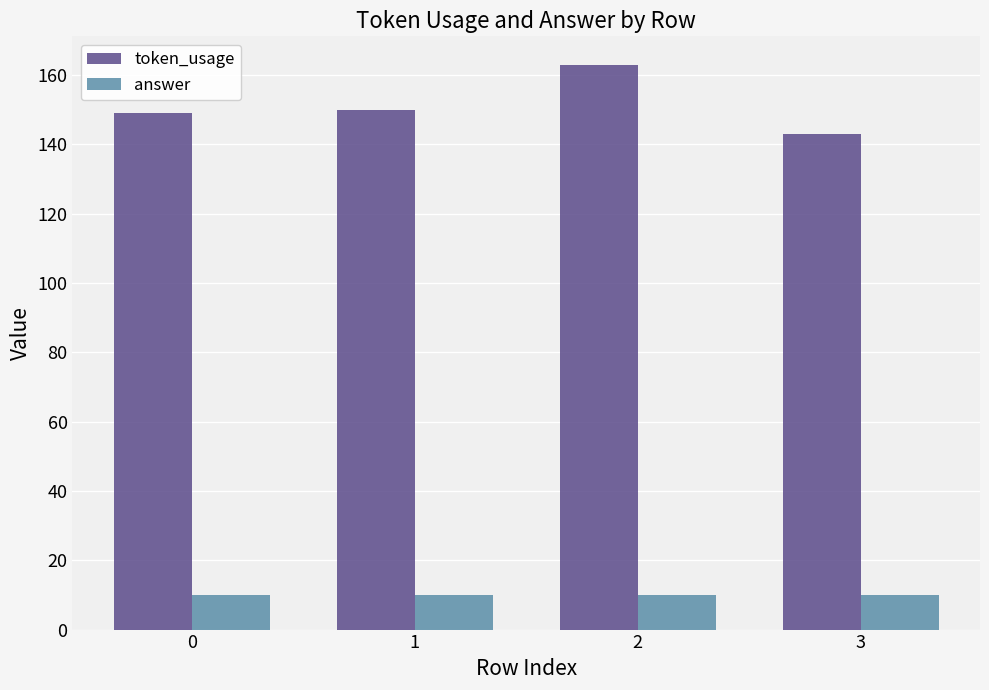

Which series has the widest spread of values?

token_usage